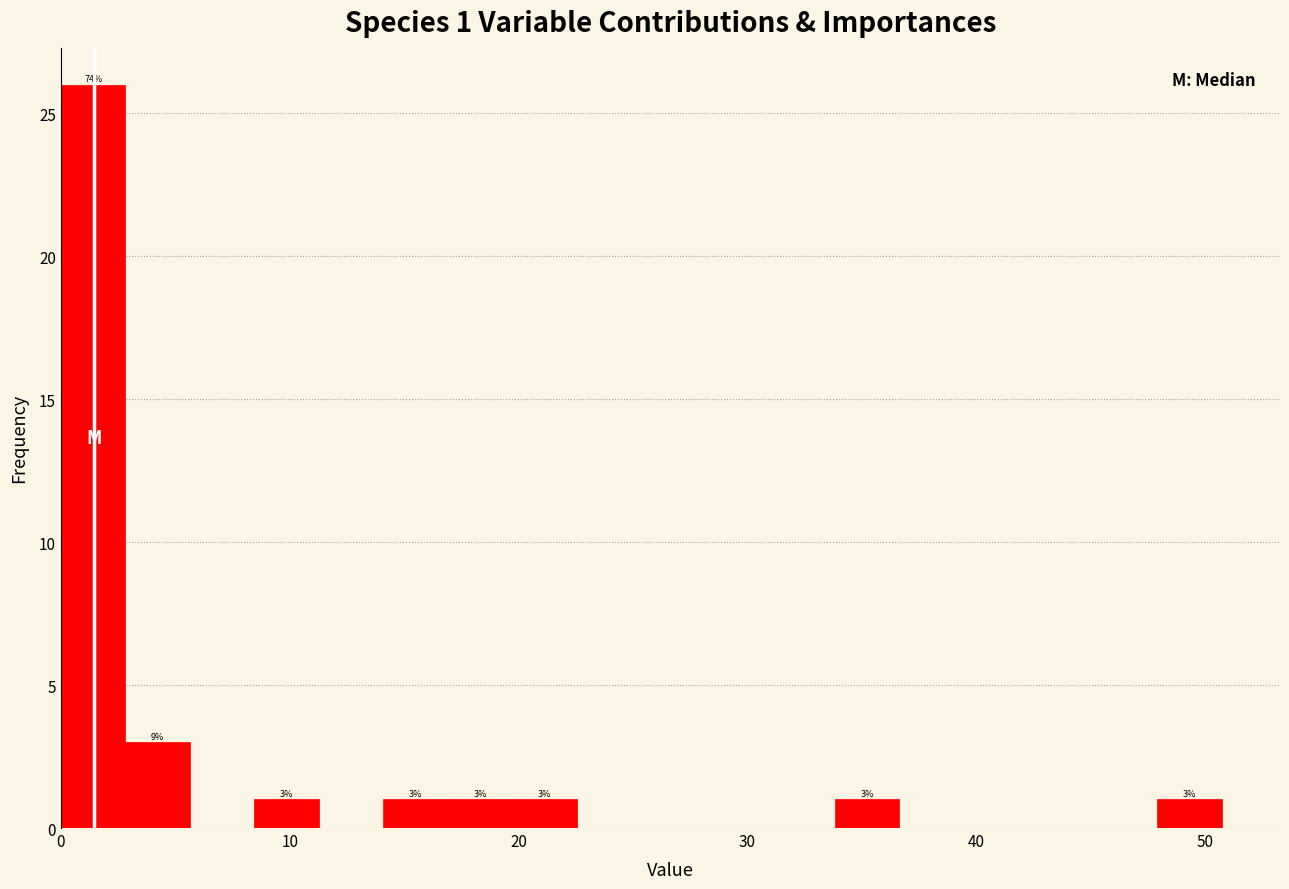

Read against the x-axis, roughly where is the centre of the tallest bar?

1